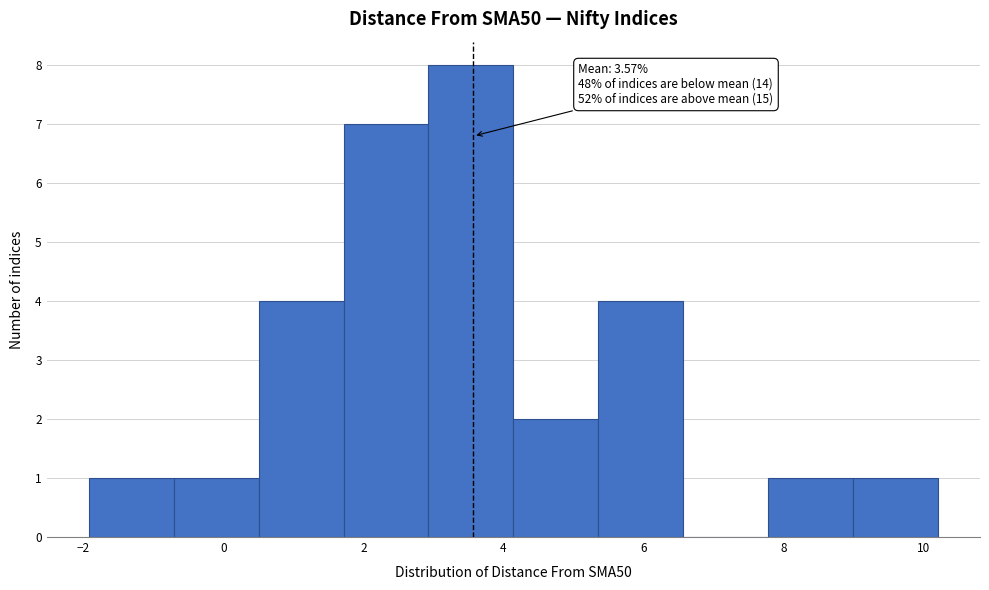

Which range on the x-axis has the tallest bar?

3.0 to 4.2